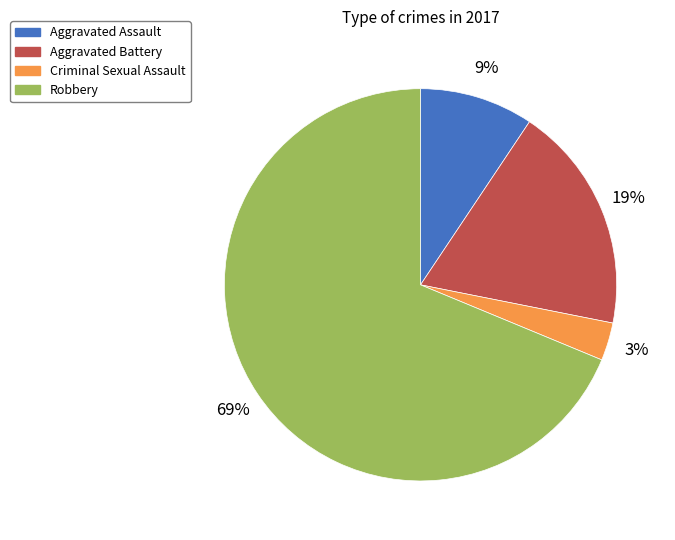

True or false: Aggravated Battery accounts for 33% of the total.

False